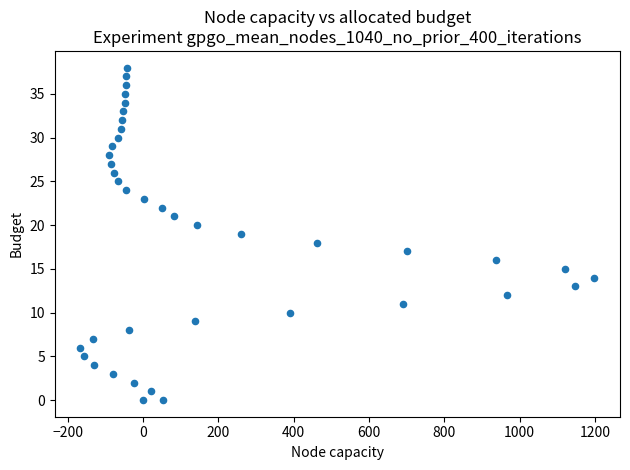

What is the range of Y values (max minus min)?

38